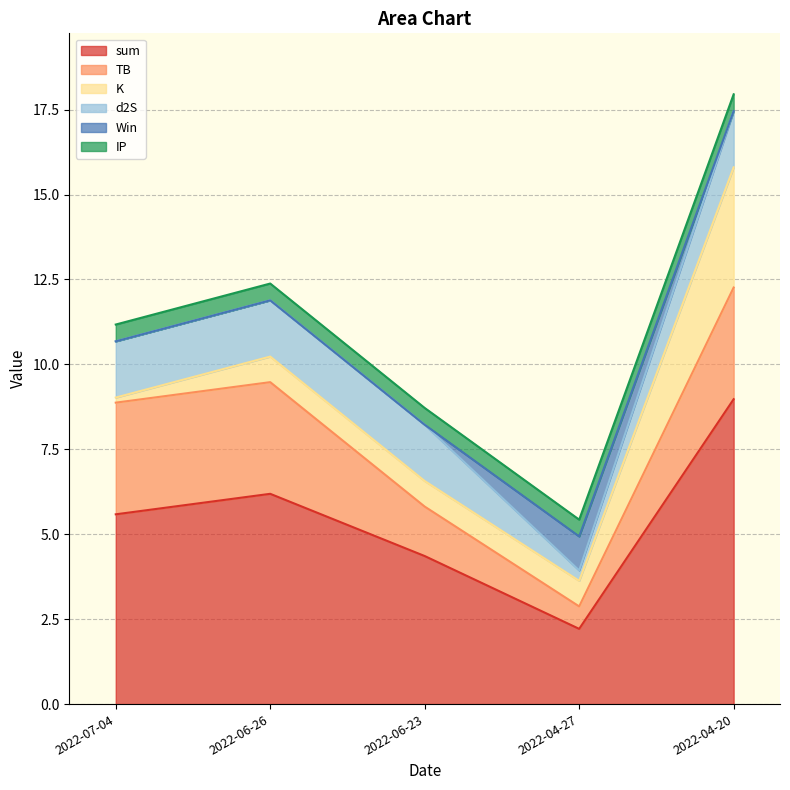

After their last crossing, which series has the higher values: K or TB?

K